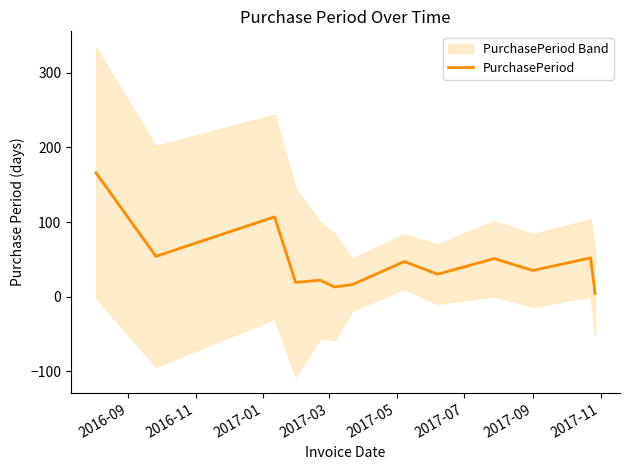

At which category does the data reach its first local valley?

2016-11